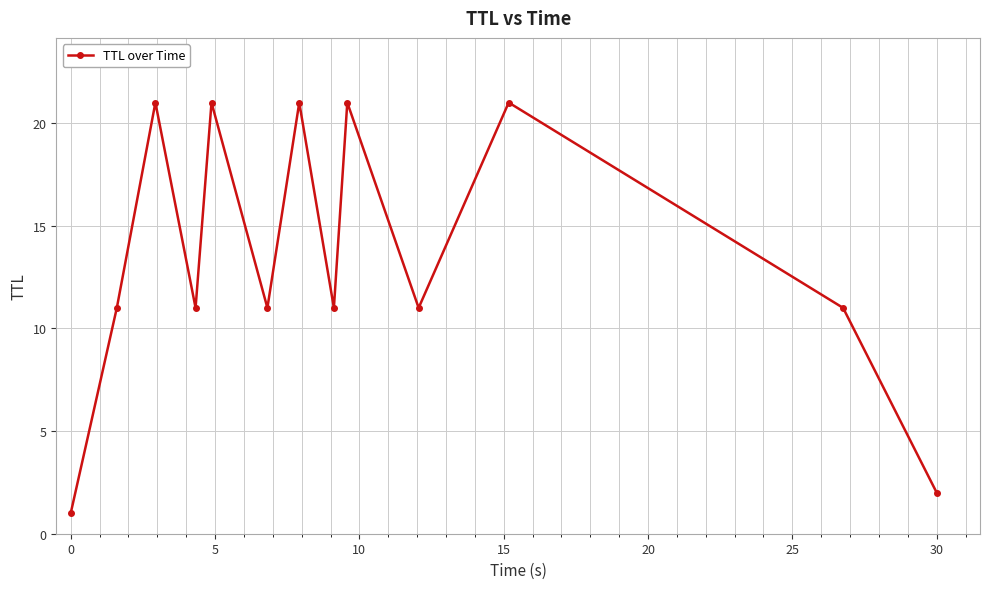

What is the average value?

13